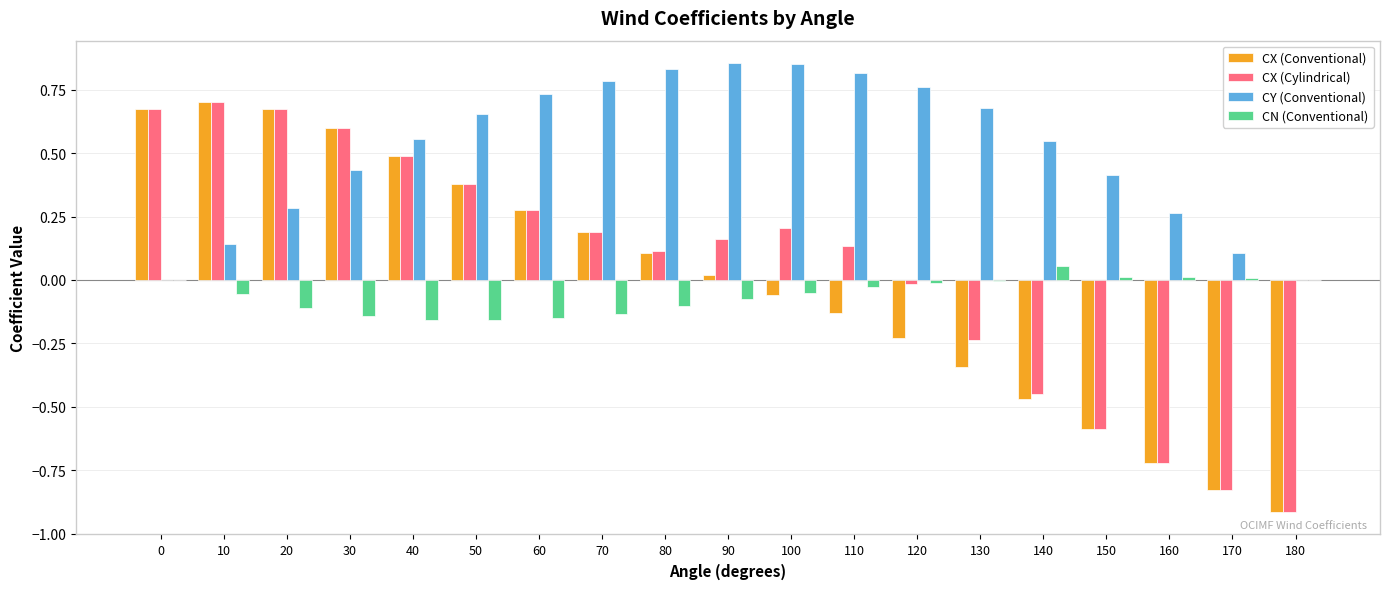

What is the sum of all CY (Conventional) values?

9.7